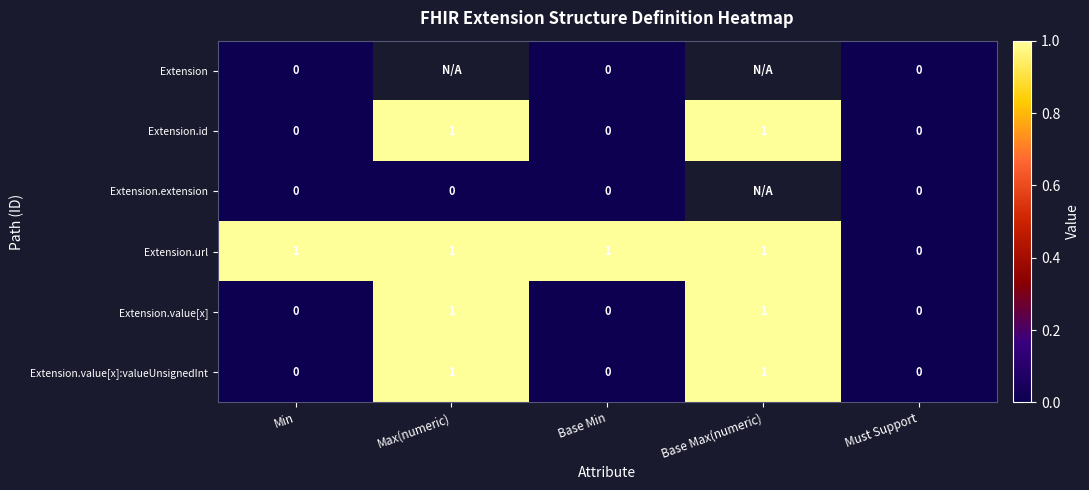

At which category does the chart reach its minimum across all series?

Min